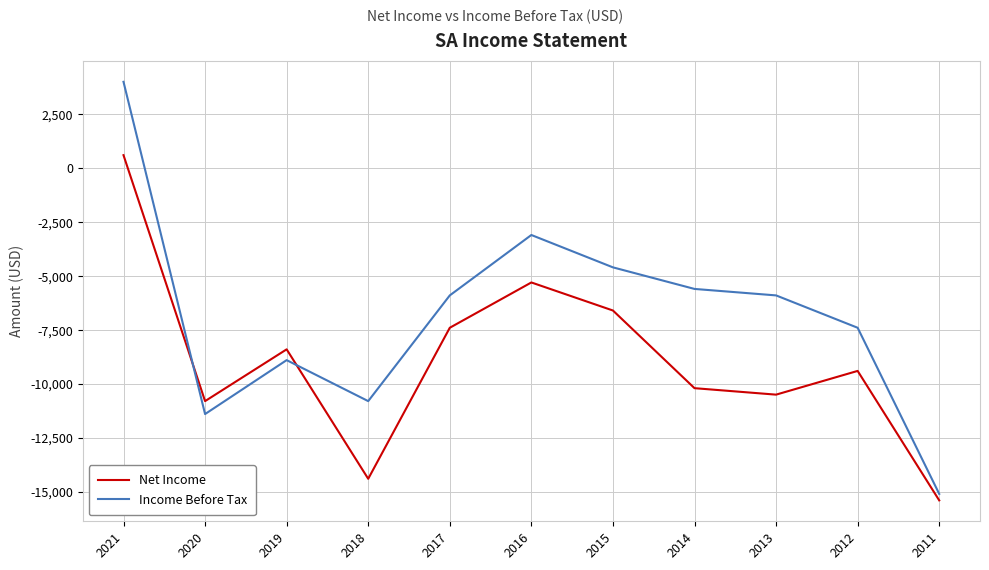

What is the maximum value for Income Before Tax?

4000